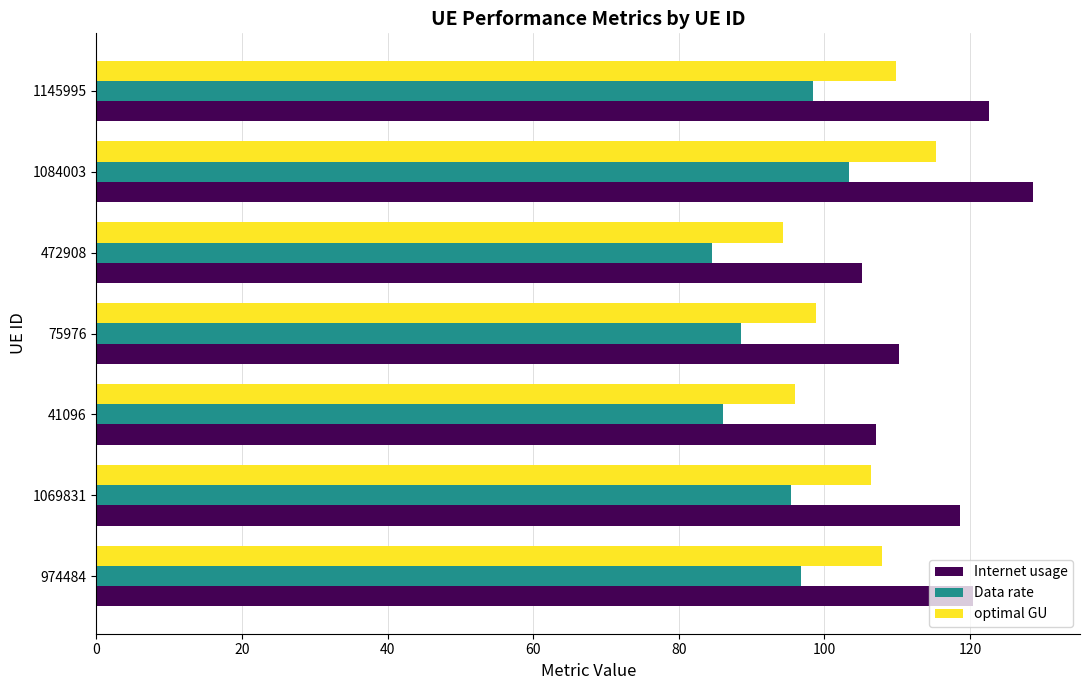

Count the number of data series in this chart.

3